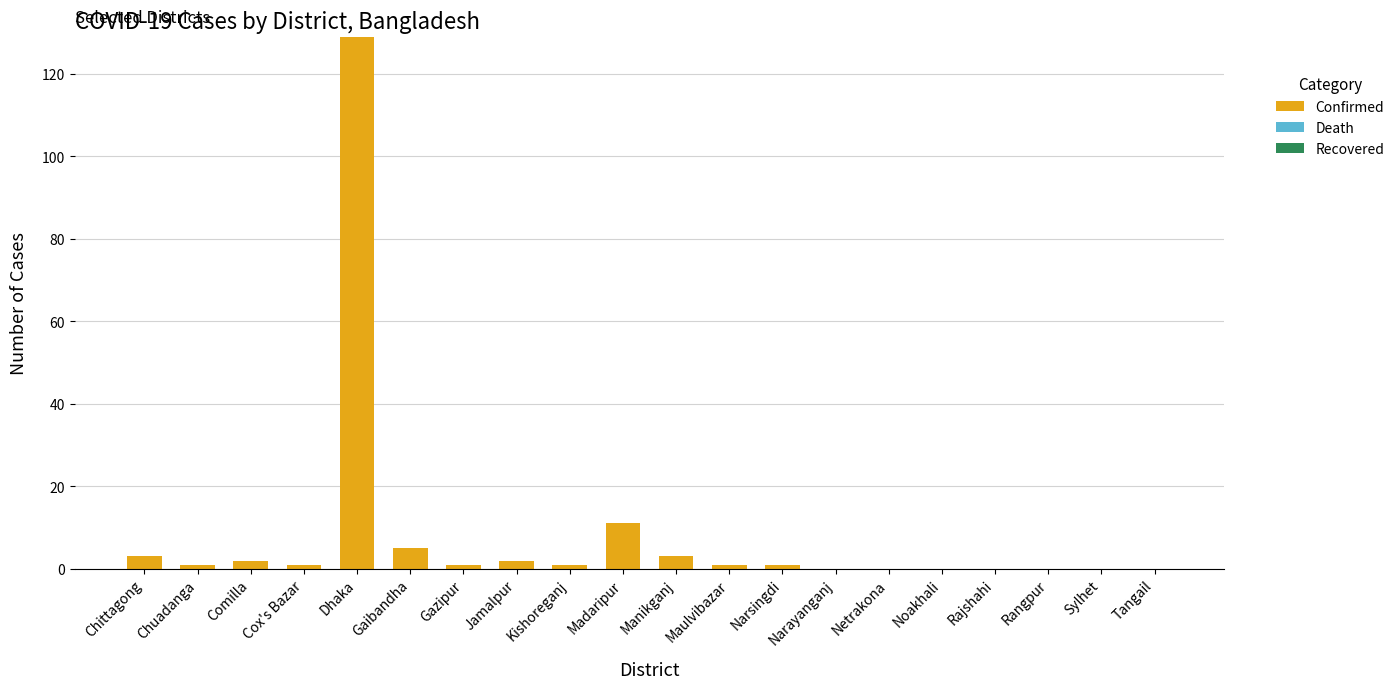

At which label is the value closest to 64?

Madaripur